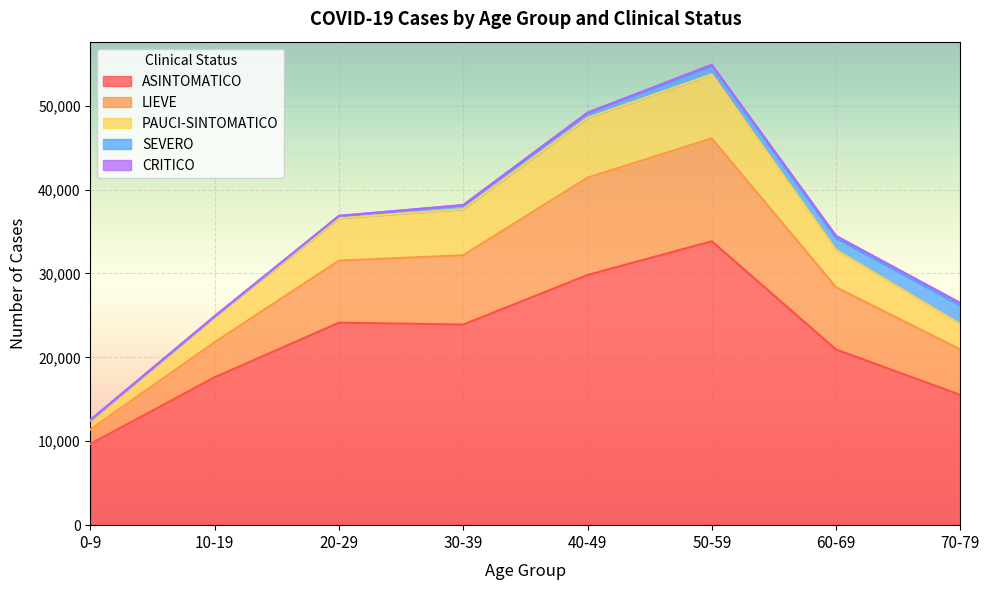

True or false: PAUCI-SINTOMATICO has a value of 6973 at 0-9.

False